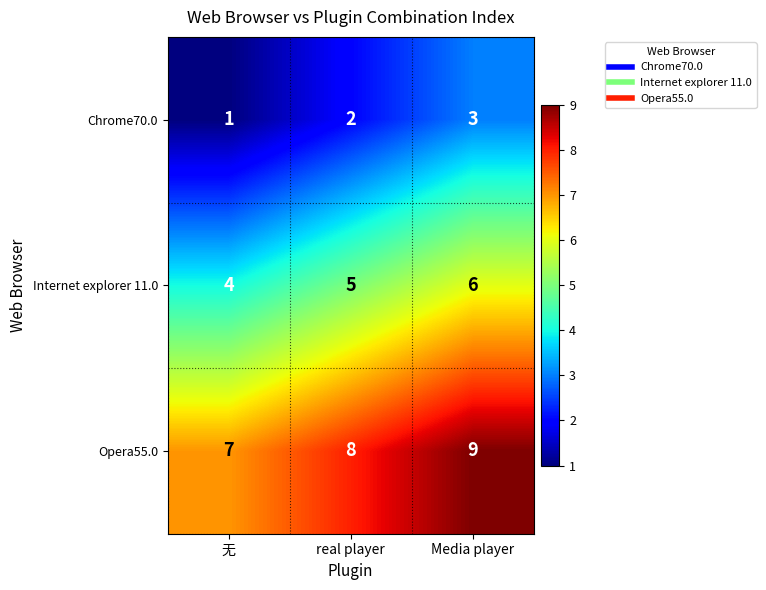

List the series in order of their overall mean, highest first.

Opera55.0, Internet explorer 11.0, Chrome70.0